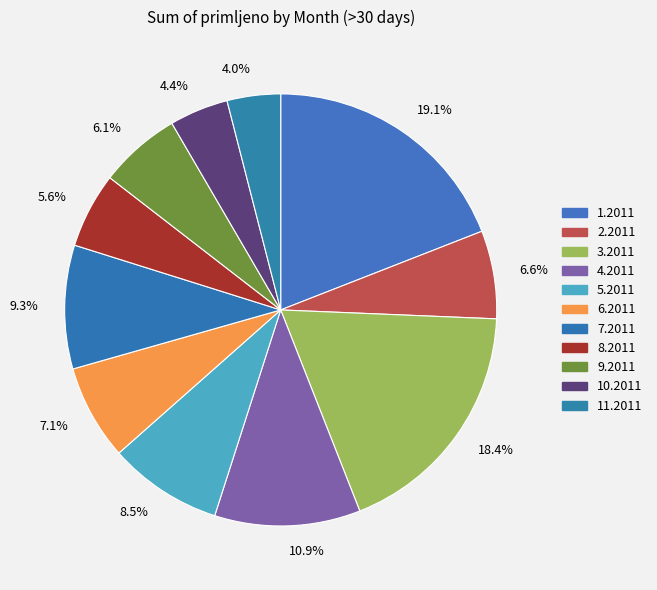

True or false: 3.2011 accounts for 18% of the total.

True